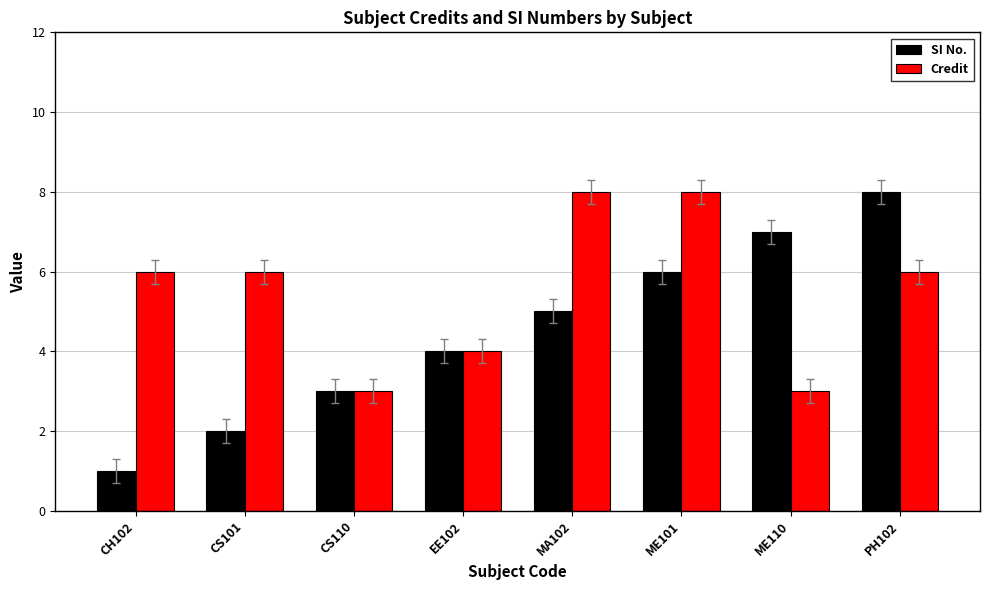

Is the value of SI No. at EE102 greater than the value of Credit at ME110?

Yes